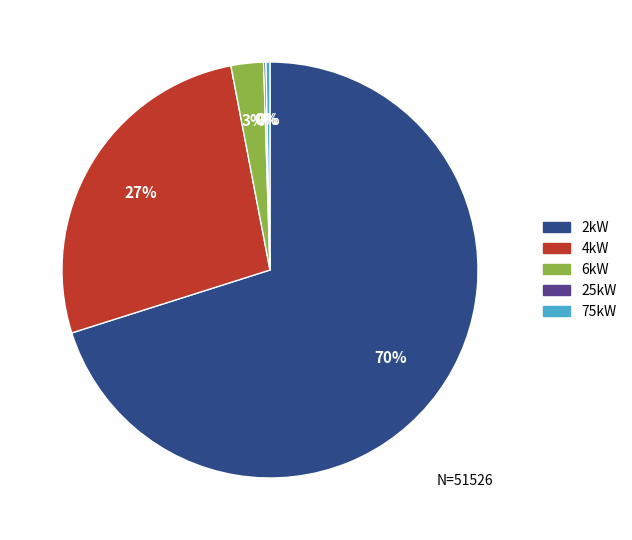

To the nearest percent, what is the average slice percentage?

20%